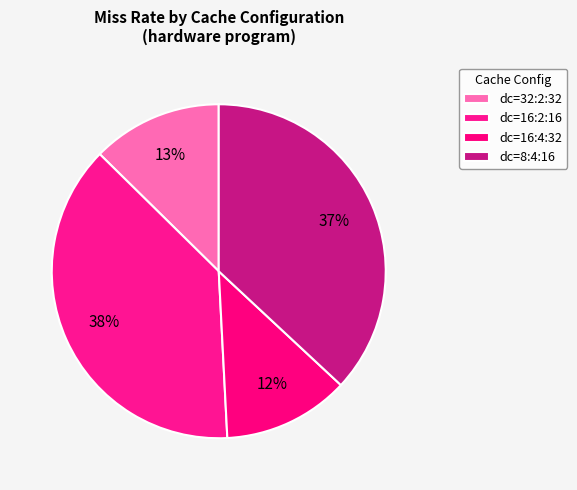

Is there any slice that represents more than half of the pie?

No